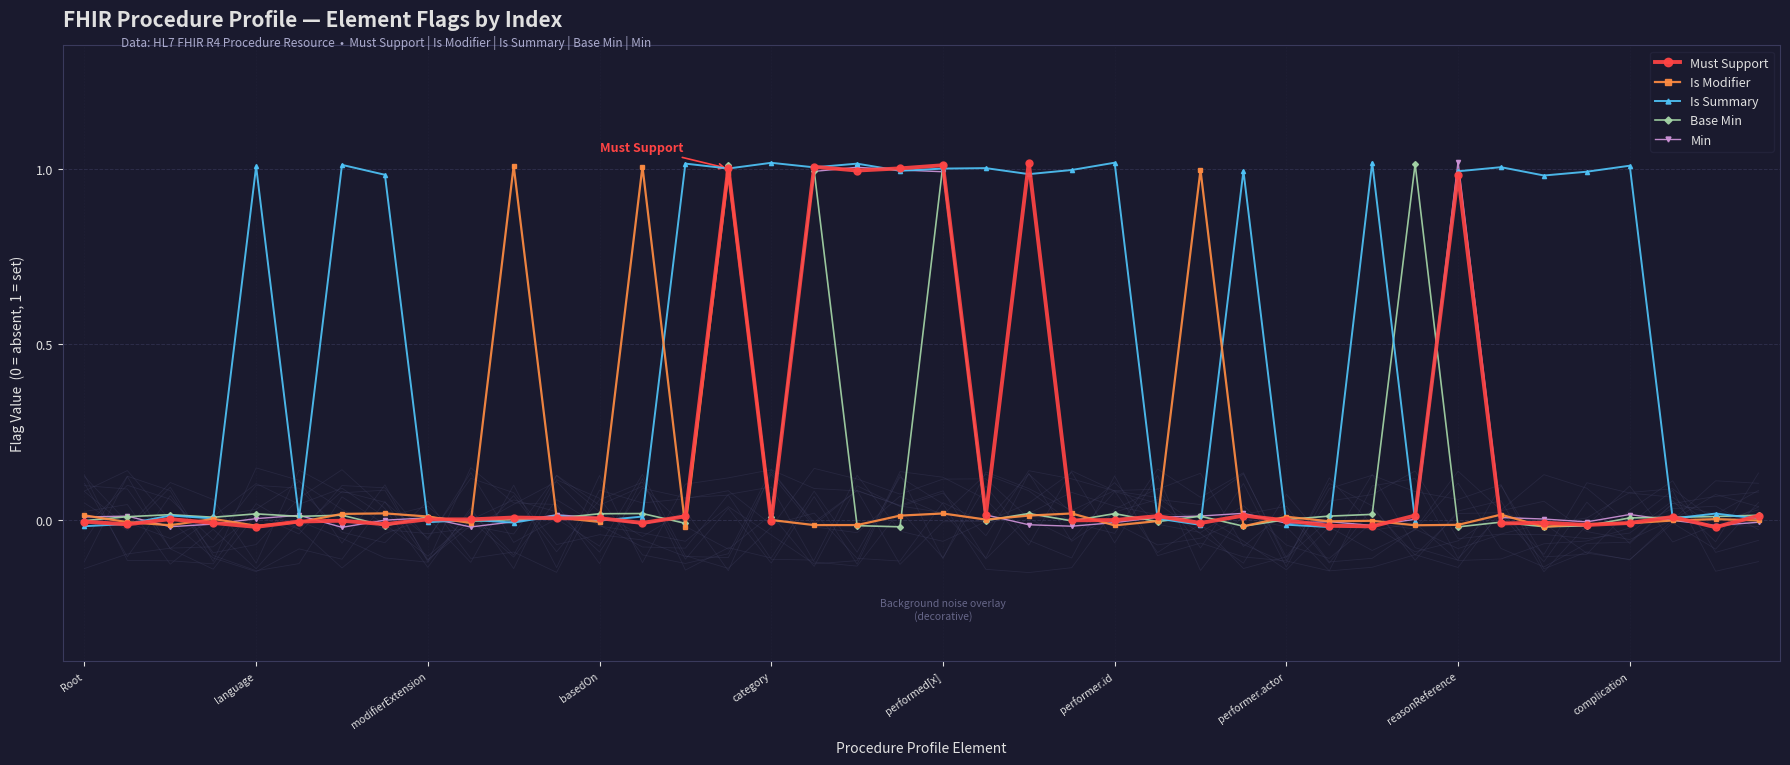

True or false: Min has more than 2 points higher than both neighbors.

True